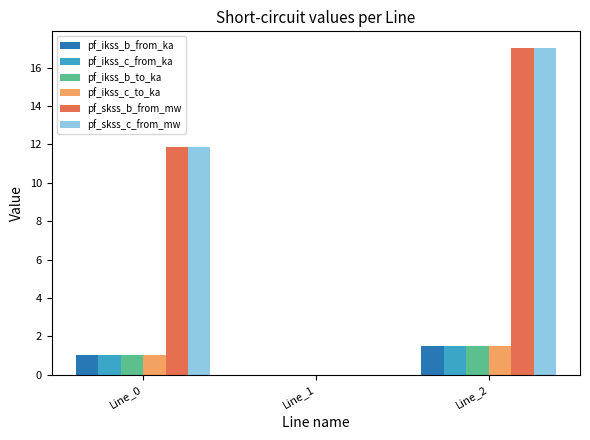

What is the total value across all series at Line_0?

27.8